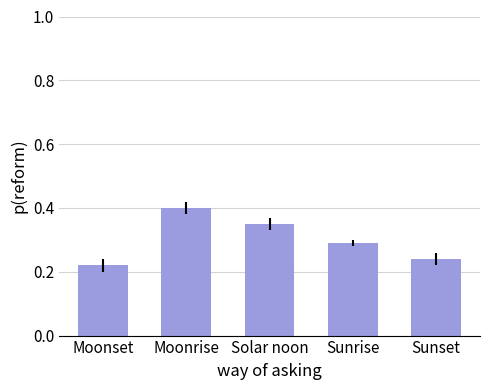

What position from the left is Moonrise?

2